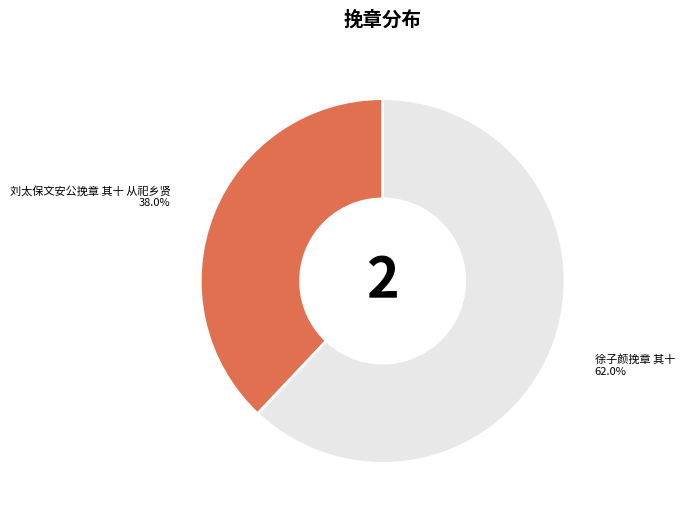

Is there any slice that represents more than half of the pie?

Yes